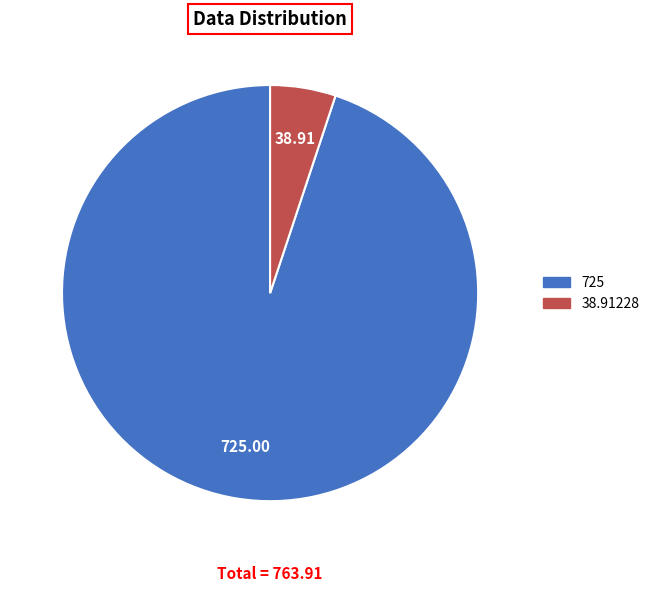

Which slice is the largest?

725